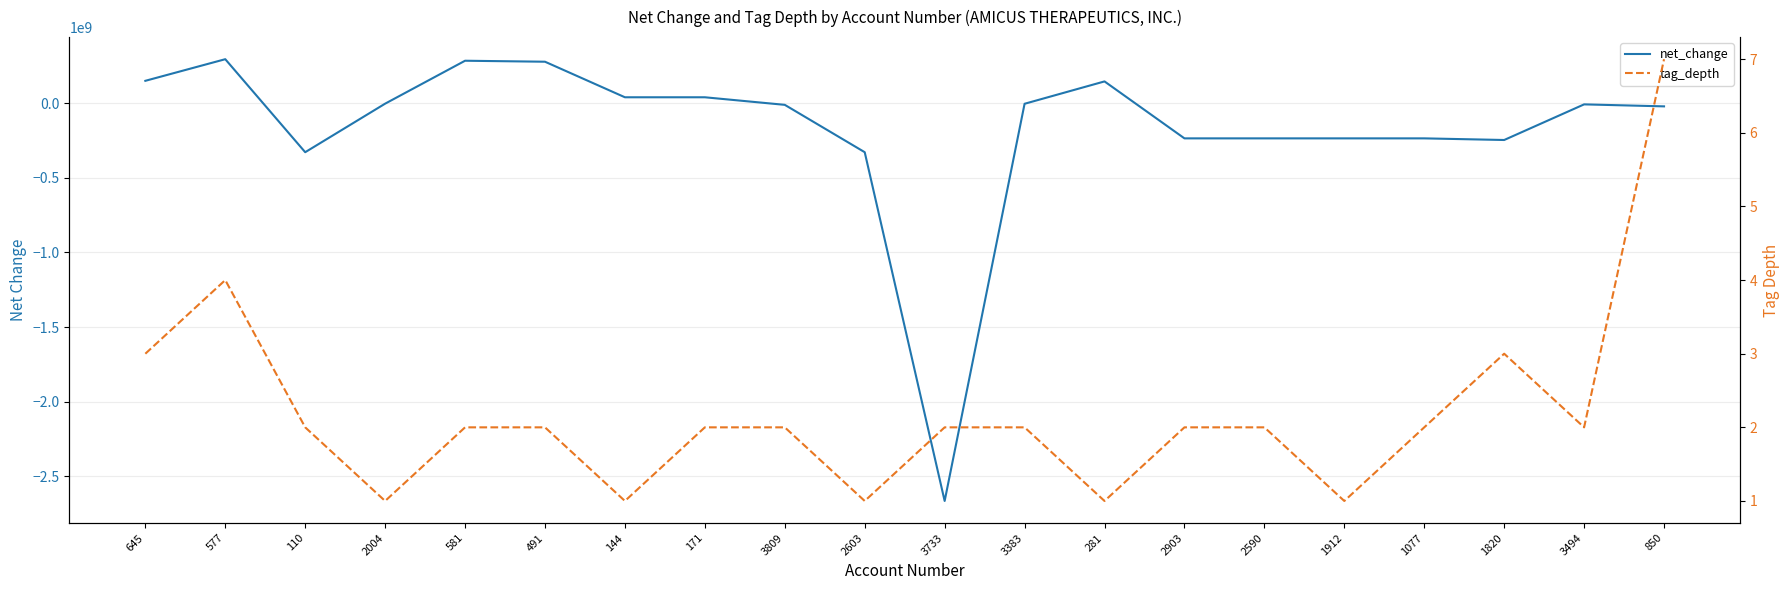

After their last crossing, which series has the higher values: tag_depth or net_change?

tag_depth